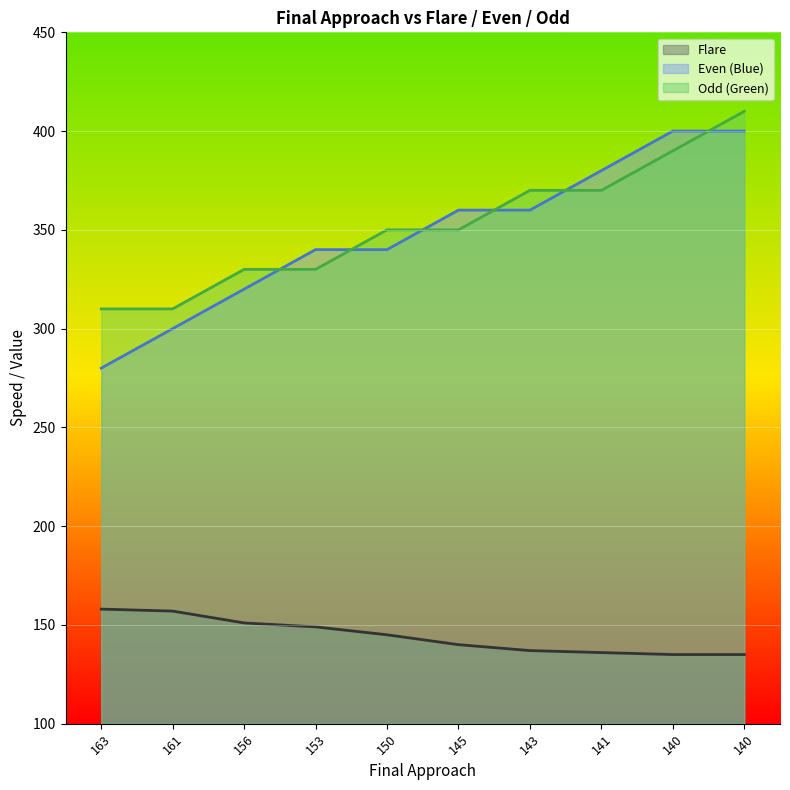

At which category is the sum across all series the highest?

140